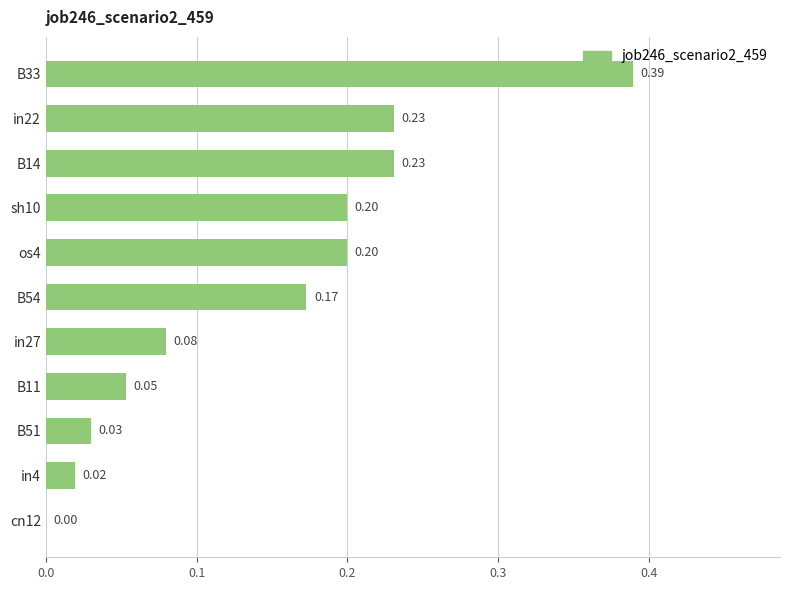

What is the sum of all values?

1.6